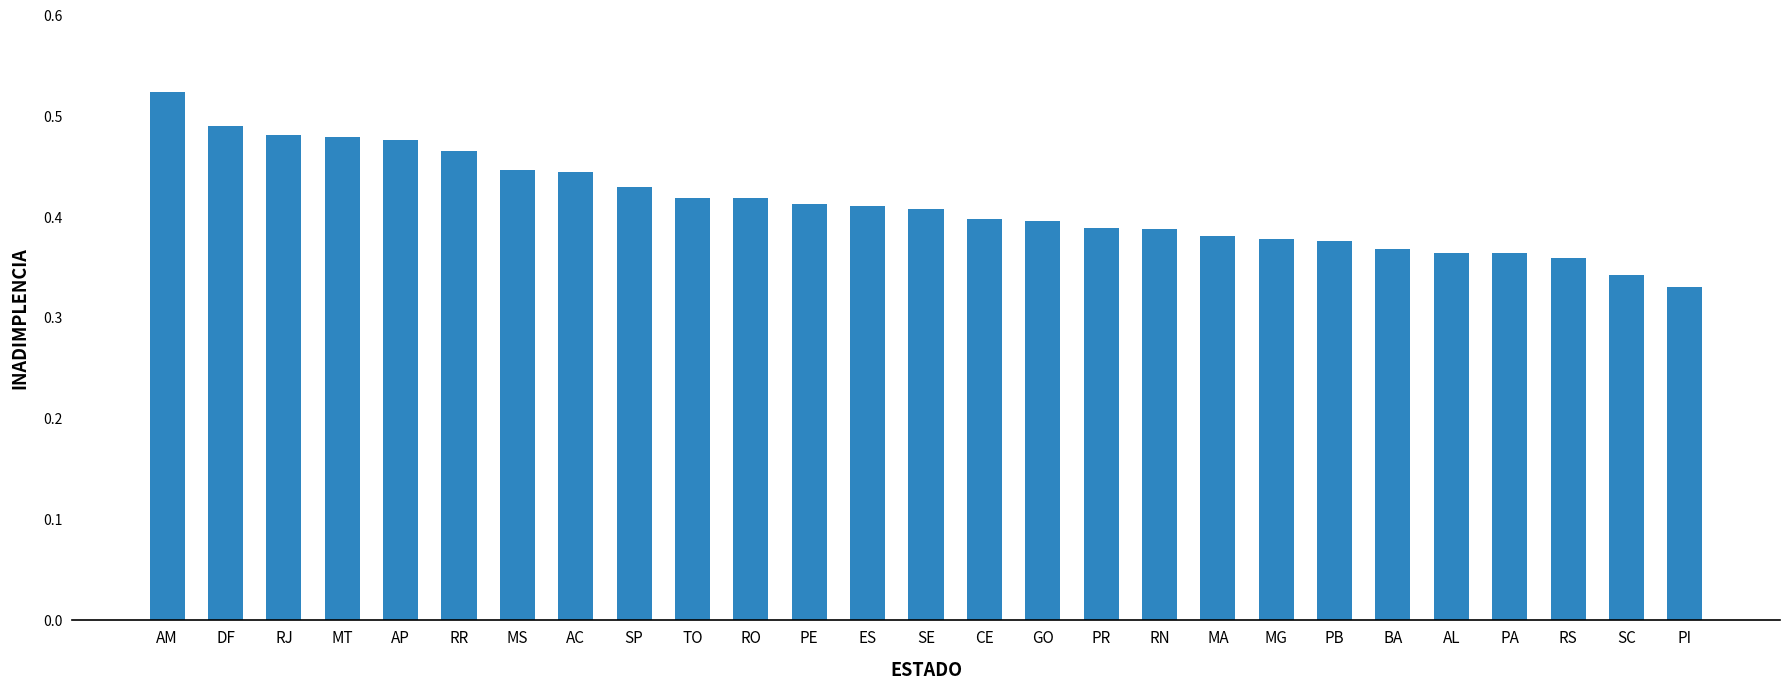

How many values are between 0 and 1?

27